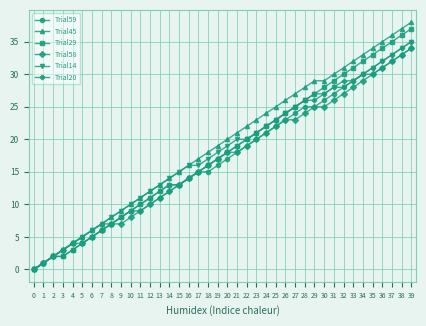

What is the difference between the maximum and minimum values in the Trial14 series?

35